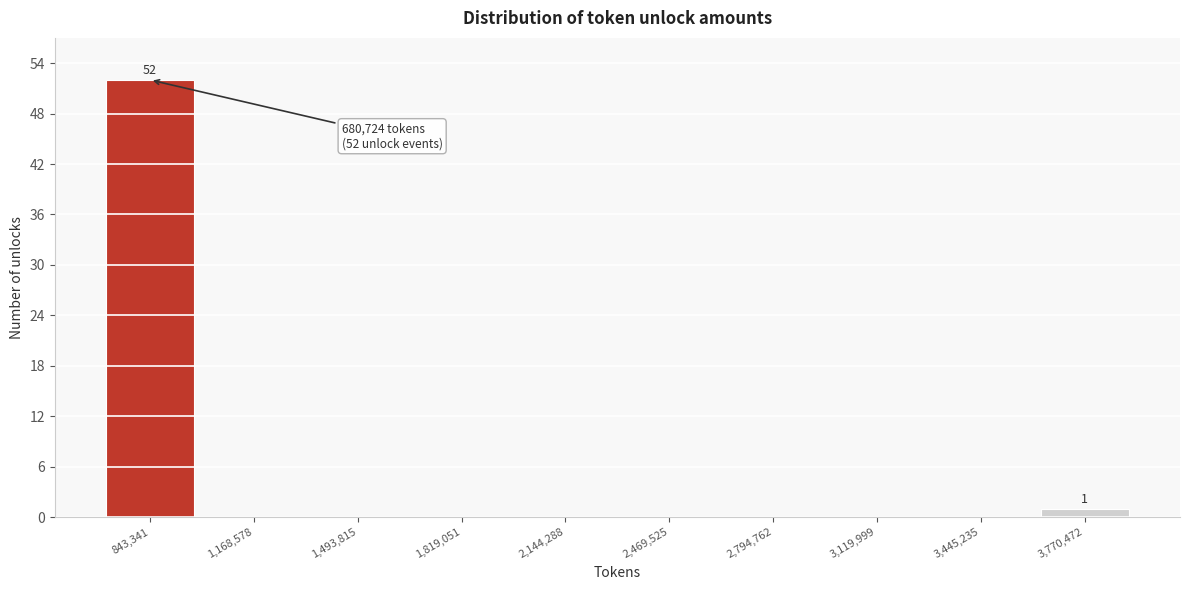

Which range on the x-axis has the tallest bar?

700000 to 1000000